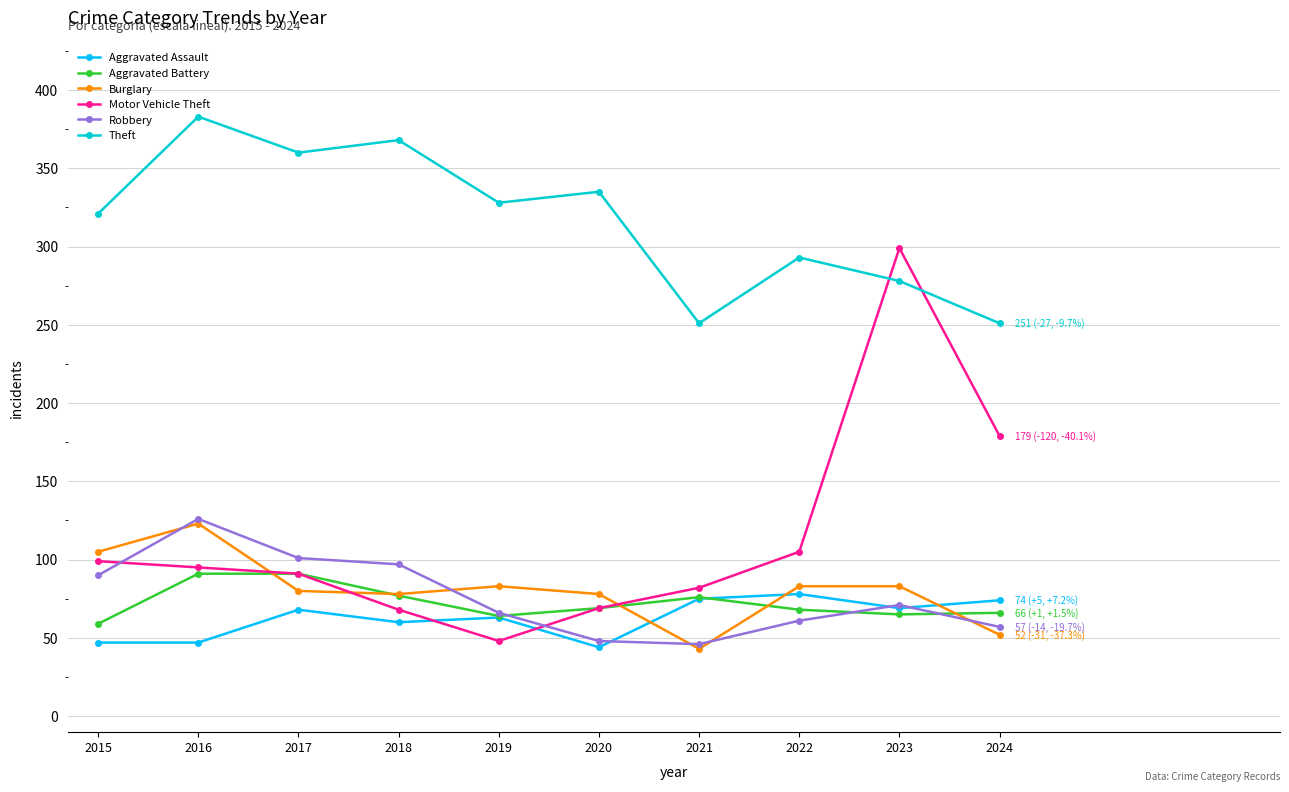

Is the value of Aggravated Battery at 2023 greater than the value of Burglary at 2022?

No